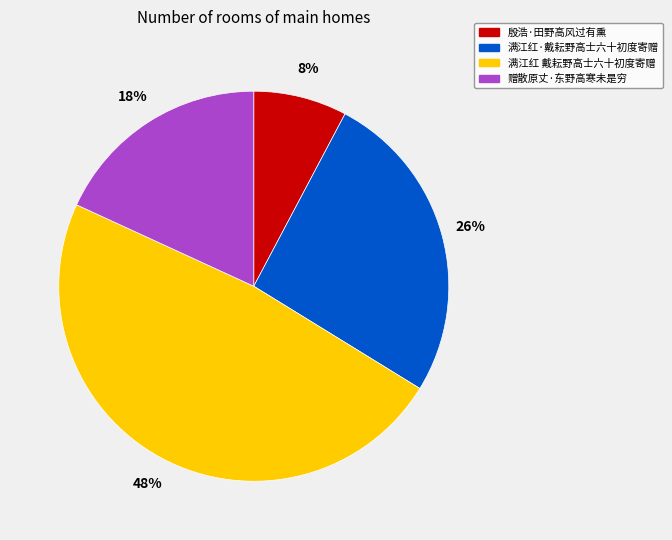

Is it true that 殷浩·田野高风过有熏 is 8% of the pie?

True